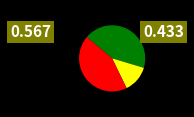

Is there any slice that represents more than half of the pie?

No